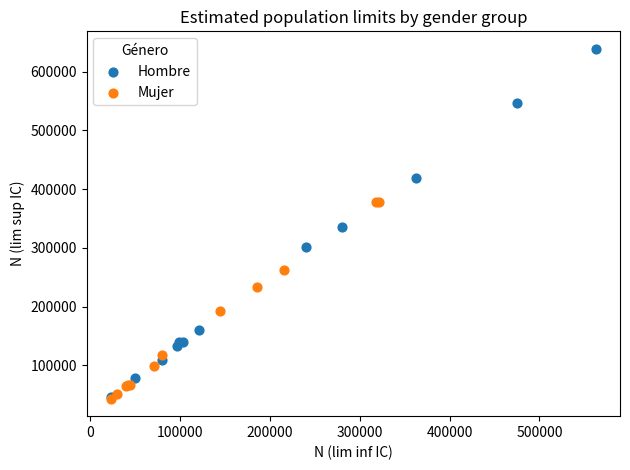

What are all the series names shown in the legend?

Hombre, Mujer